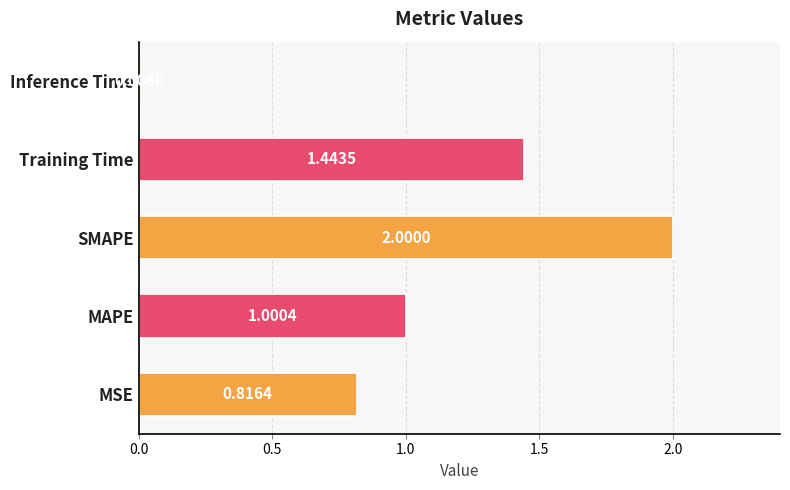

Count the number of values greater than 1.

3